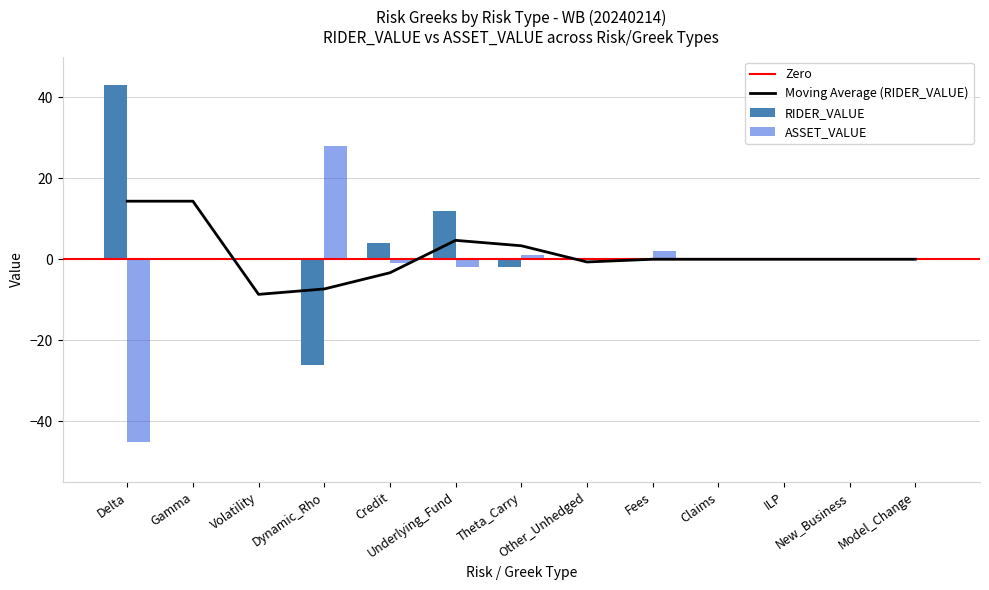

Which series has the largest total across all categories?

RIDER_VALUE